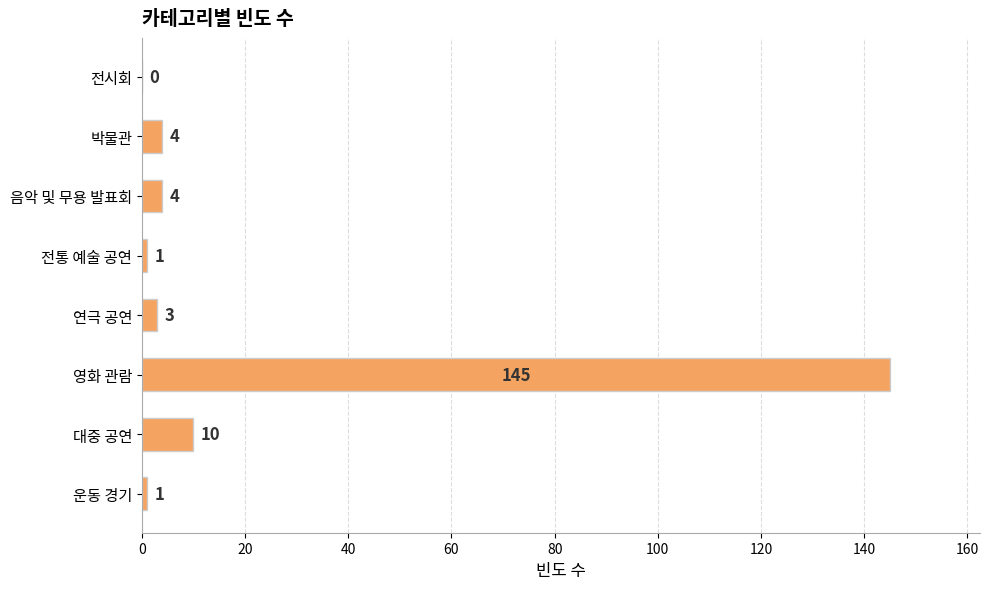

Are the bars horizontal?

Yes